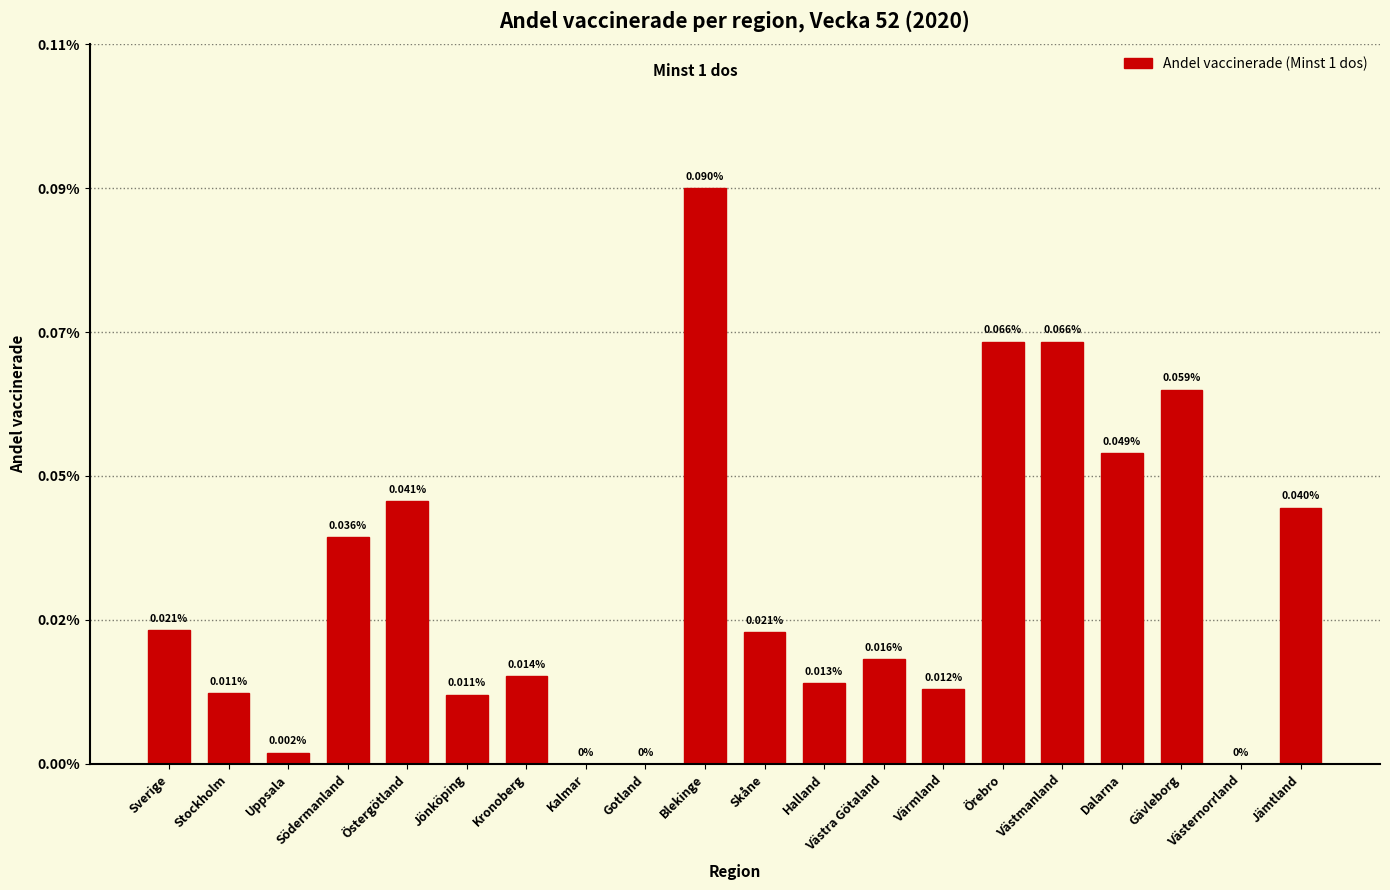

At which label is the value closest to 0?

Kalmar